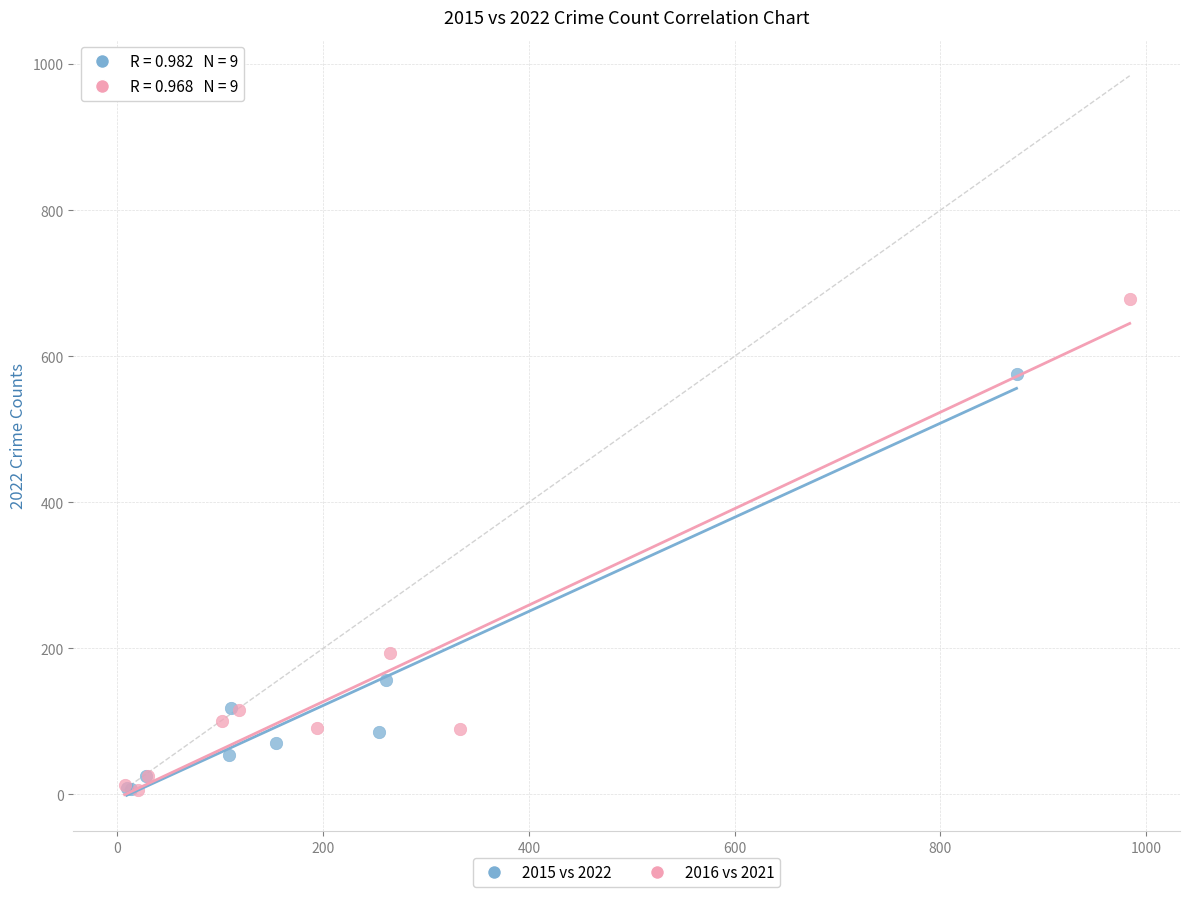

What are all the series names shown in the legend?

2015 vs 2022, 2016 vs 2021